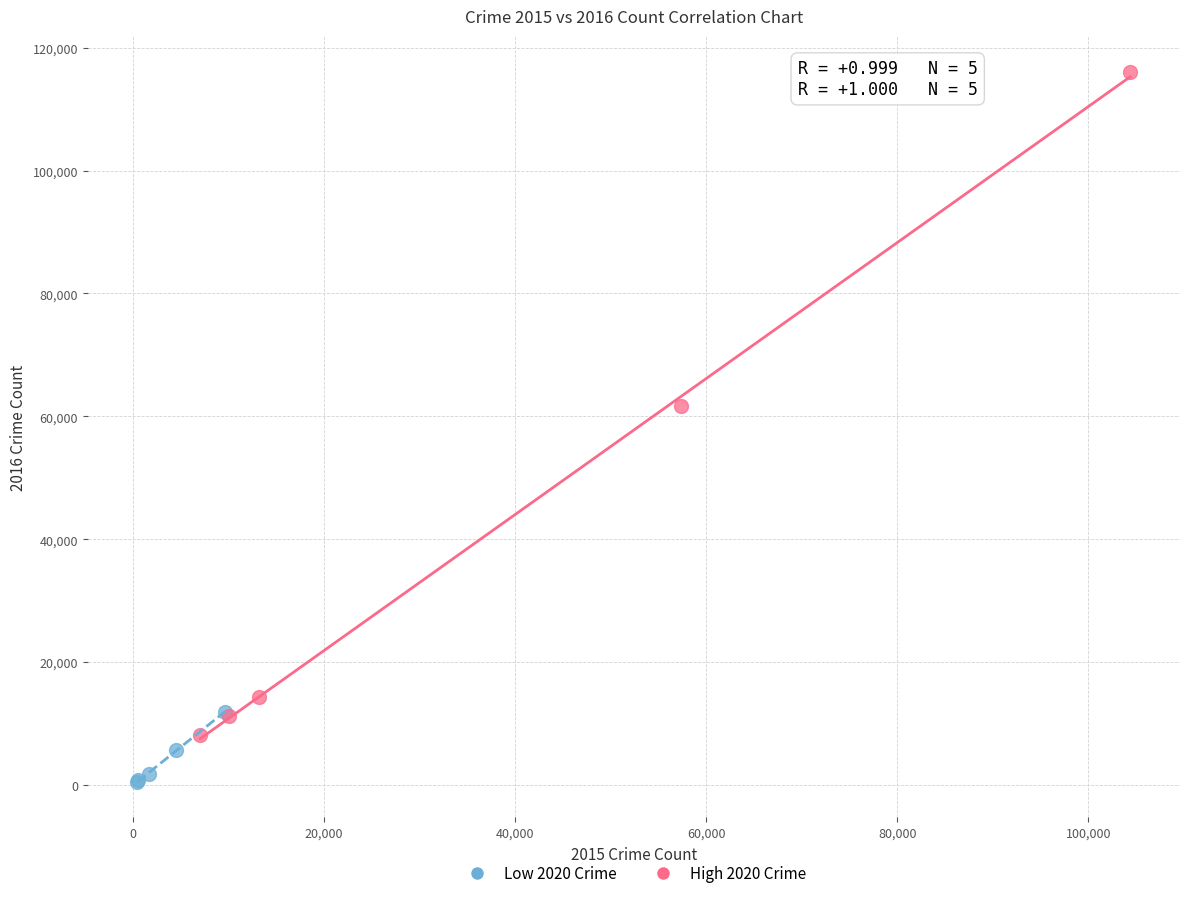

What are all the series names shown in the legend?

Low 2020 Crime, High 2020 Crime